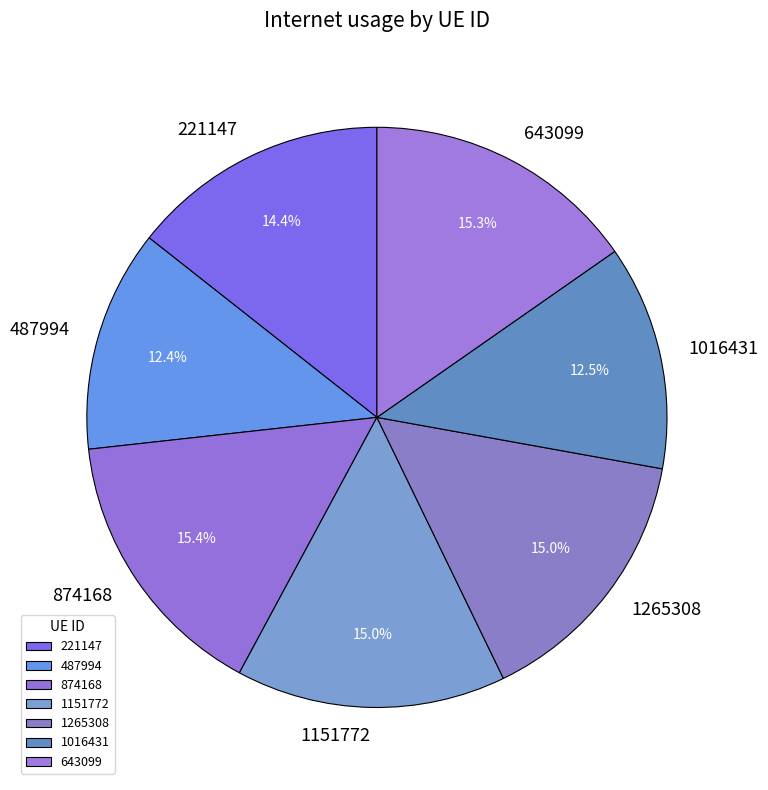

To the nearest percent, what percentage of the pie is 643099?

15%